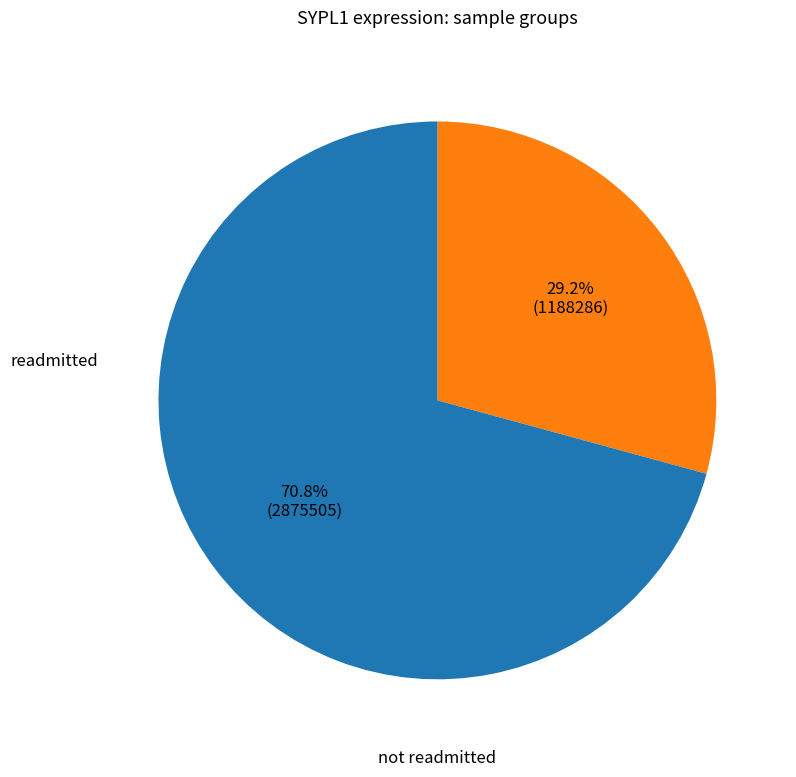

How many segments does this pie chart have?

2